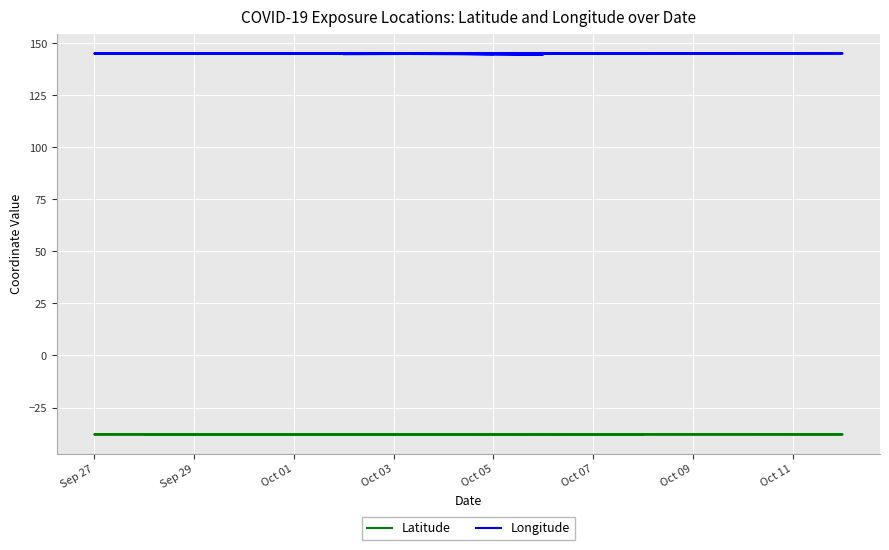

Is it true that Longitude equals 242.8 at Oct 07?

False